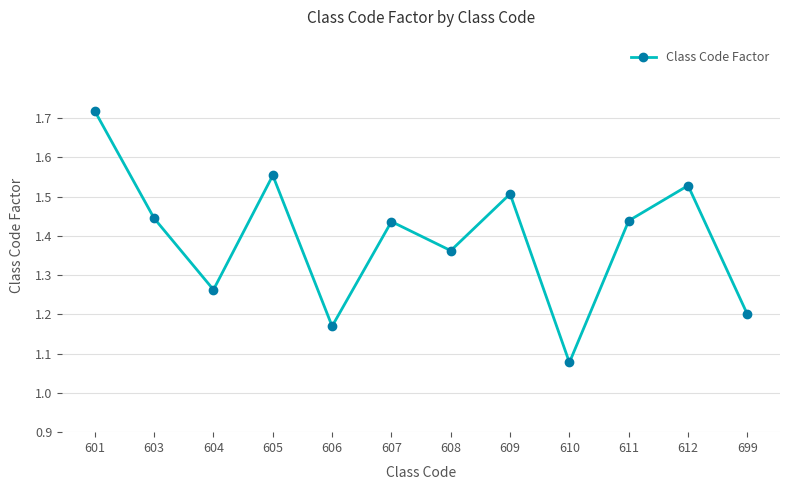

What is the change in value from 603 to 609?

+0.1